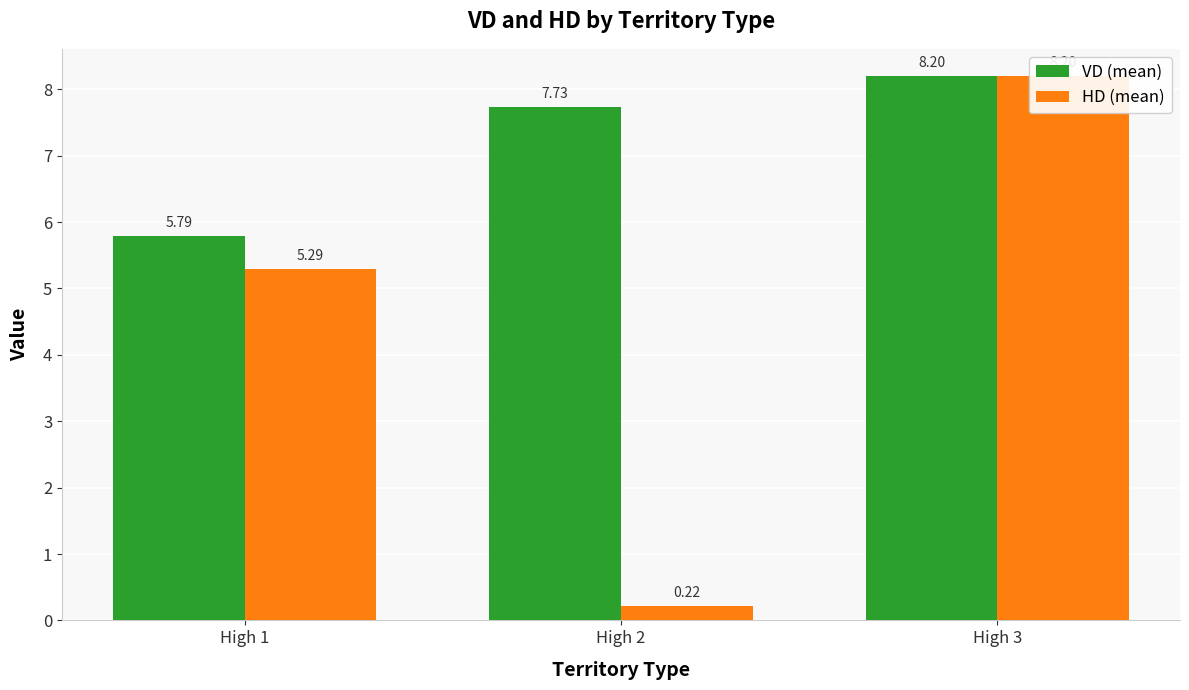

What is the value of the HD (mean) bar at the 3rd from the left?

8.2